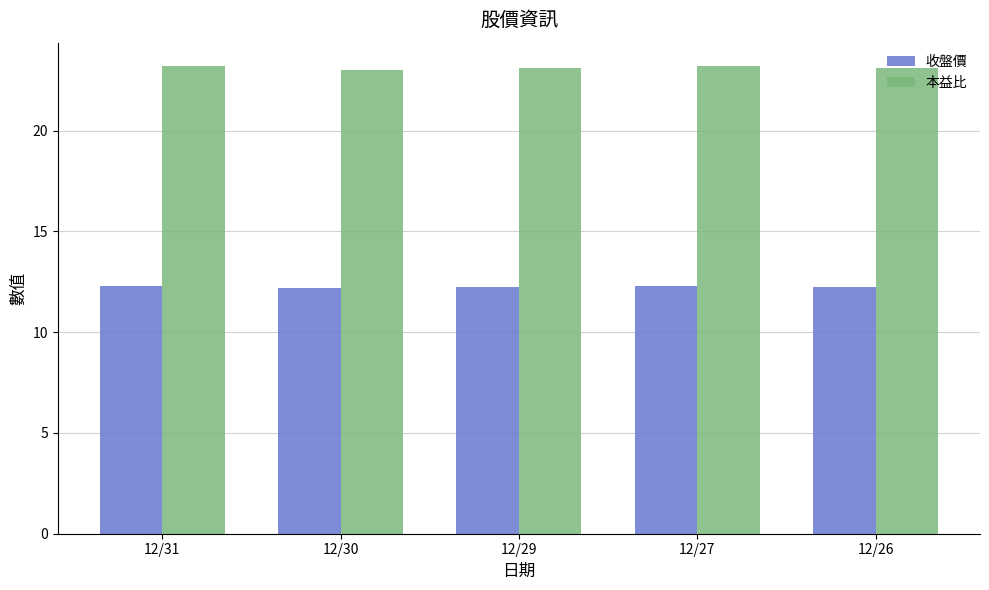

Read the 本益比 value at 12/29.

23.1